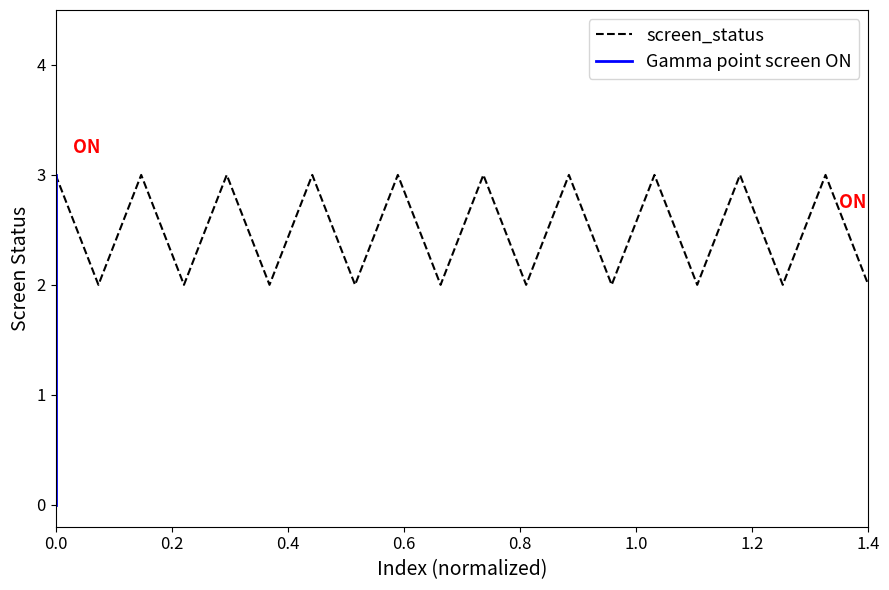

What is the maximum value for screen_status?

3